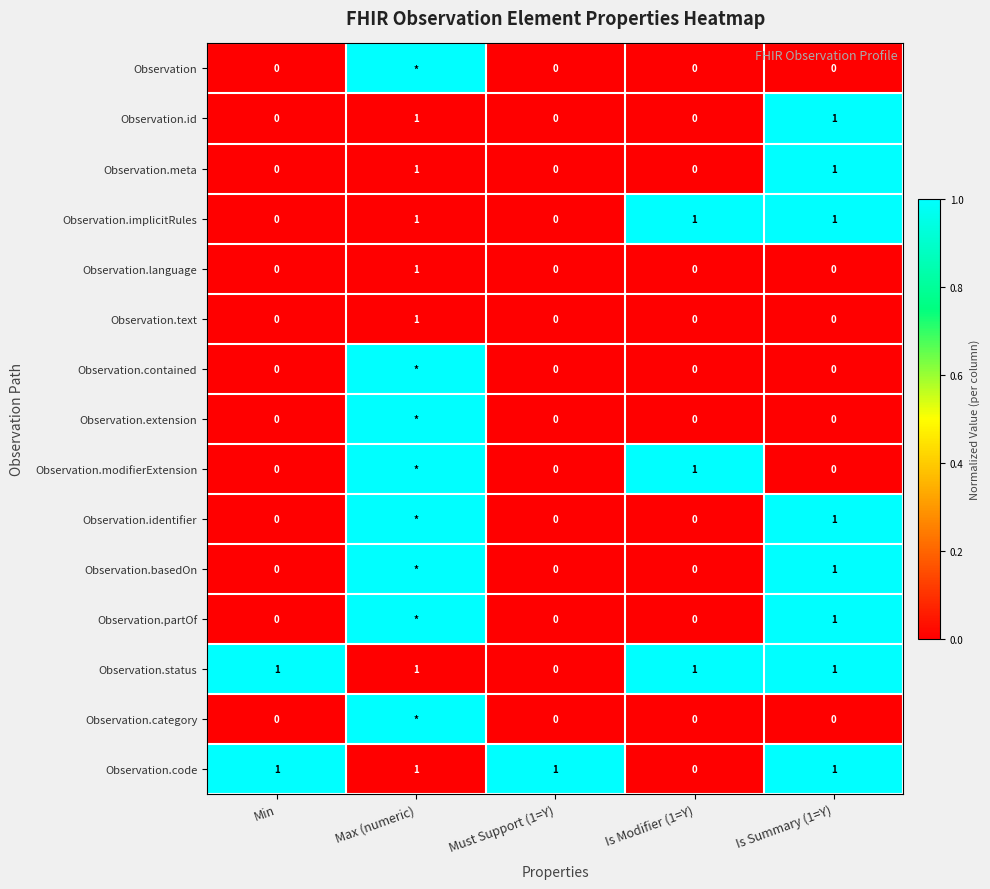

How many series are shown in this chart?

15